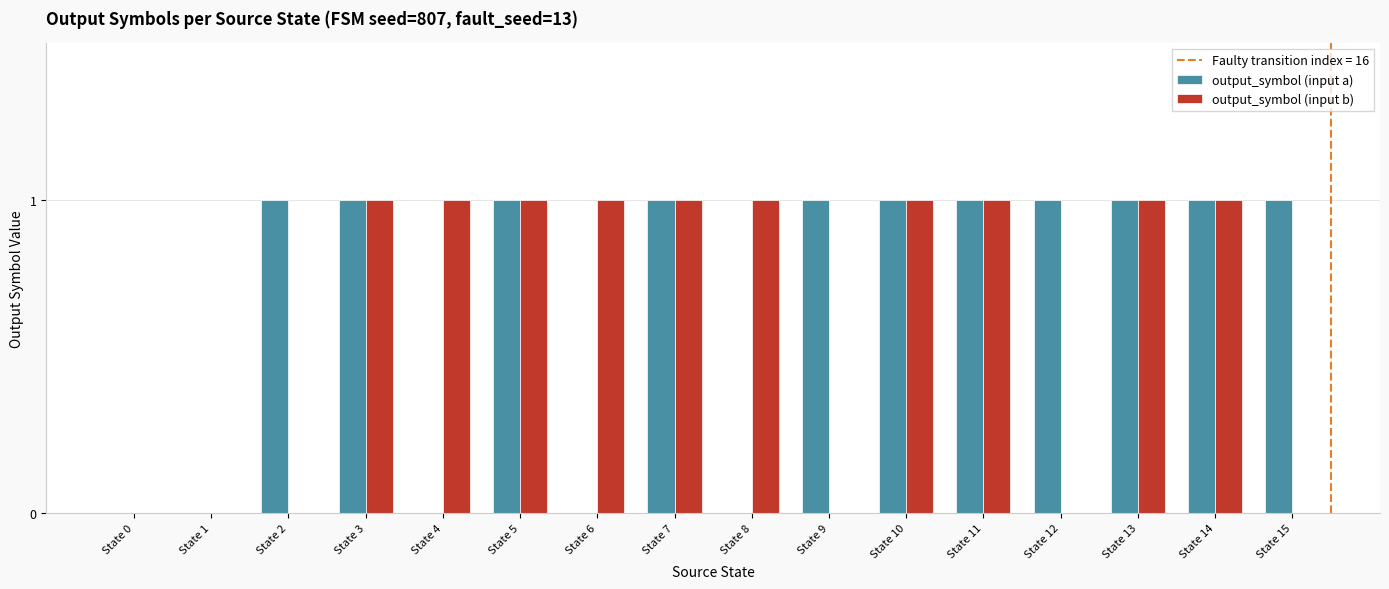

True or false: output_symbol (input b) has a value of 1 at State 8.

True